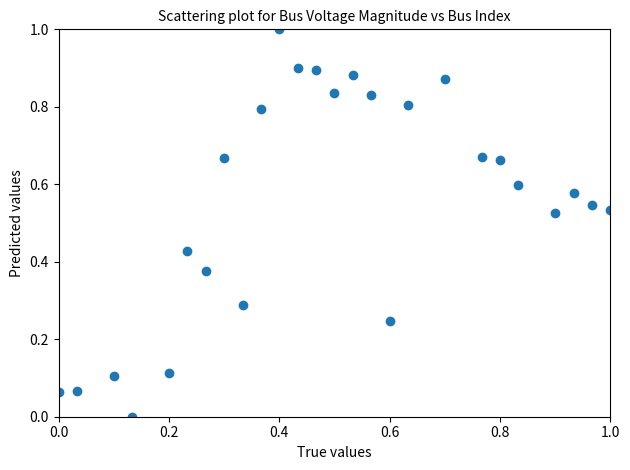

What is the range of Y values (max minus min)?

1.0